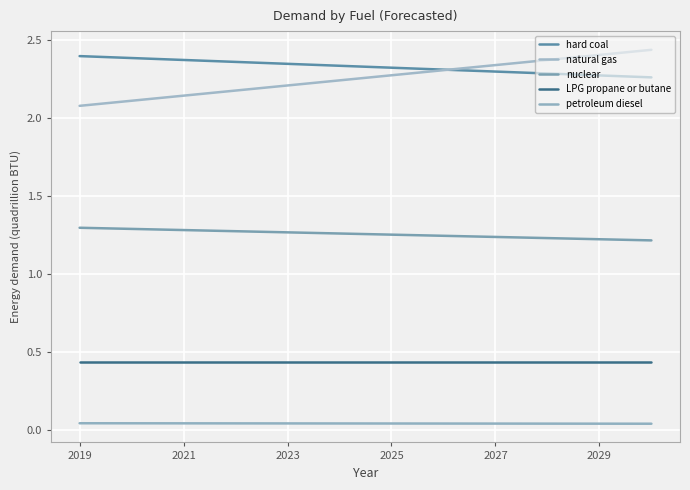

True or false: hard coal and nuclear cross at least once.

False